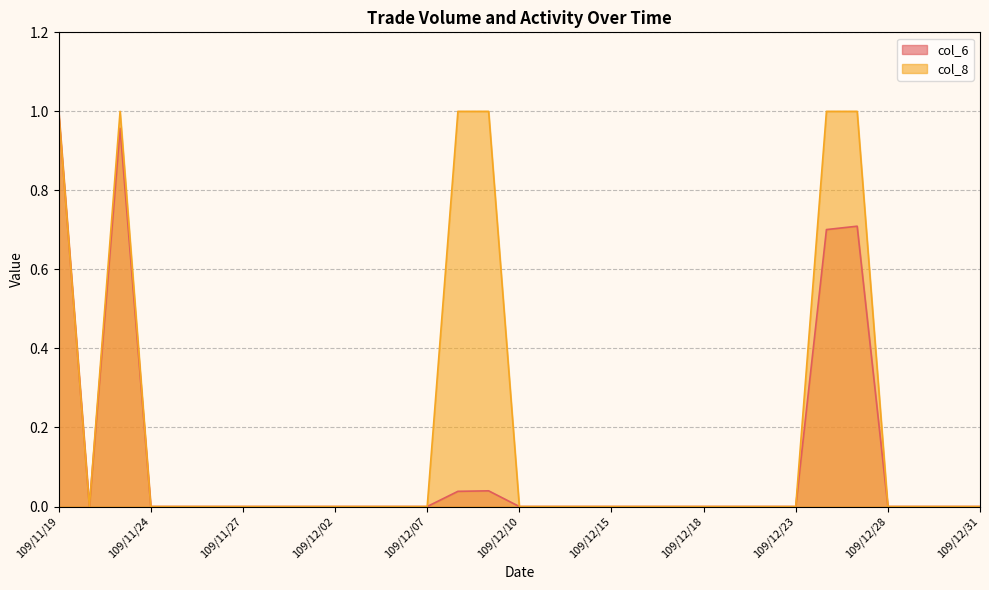

Does the chart have visible grid lines?

Yes